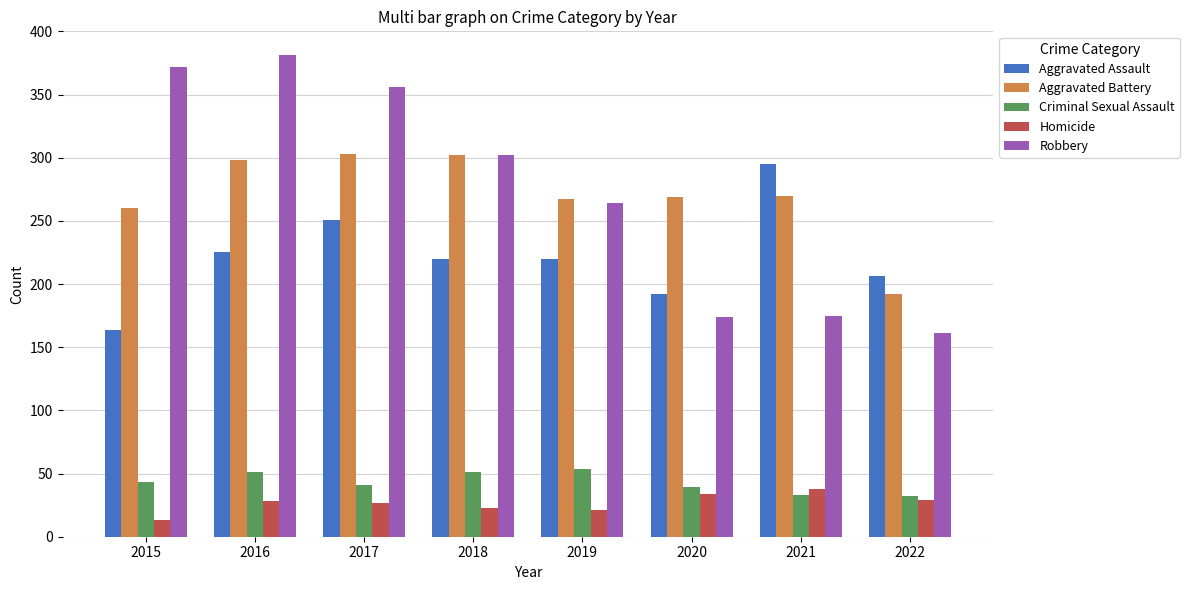

Is the value of Homicide at 2018 greater than the value of Robbery at 2018?

No